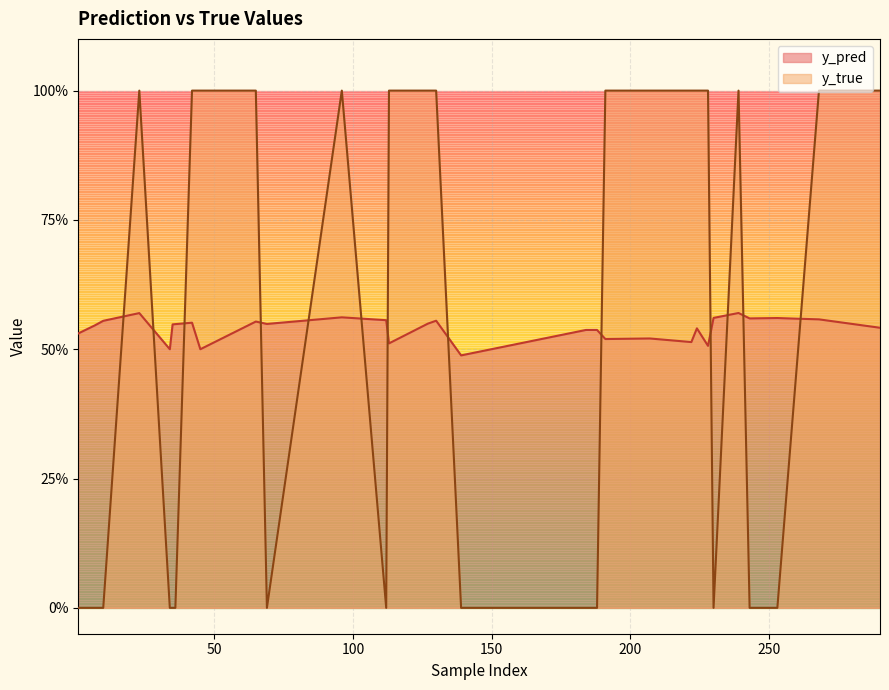

Is it true that y_true equals 0.6 at 65?

False